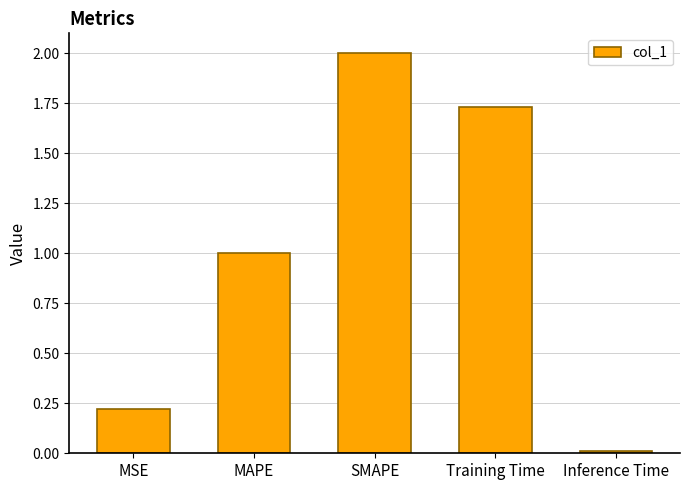

Is it true that the value at MSE is 0.2?

True